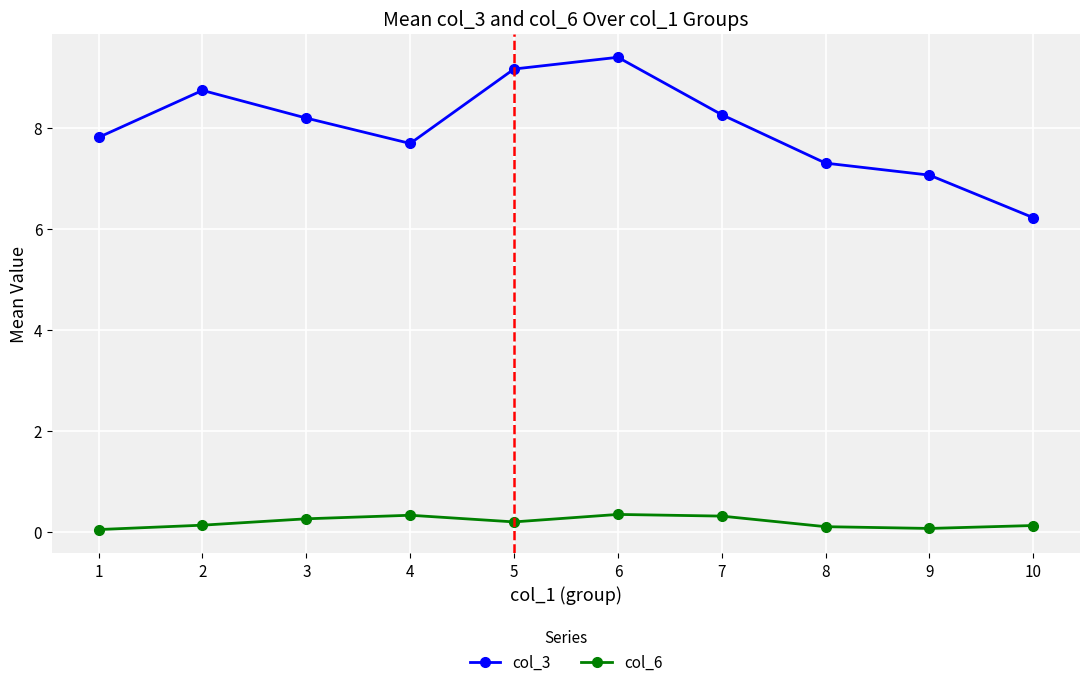

What are all the series names shown in the legend?

col_3, col_6